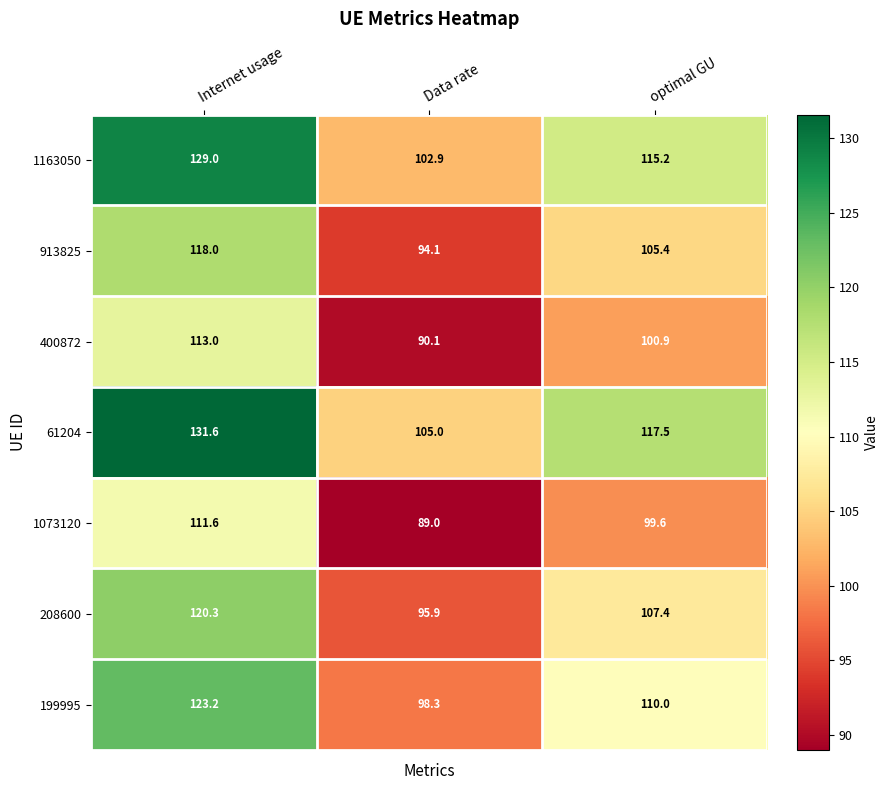

Between Data rate and optimal GU, which series saw the biggest shift?

61204